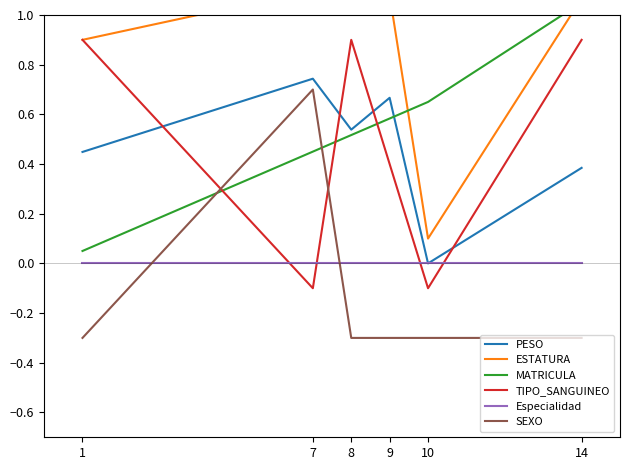

Where is Especialidad nearest to the value 0?

1